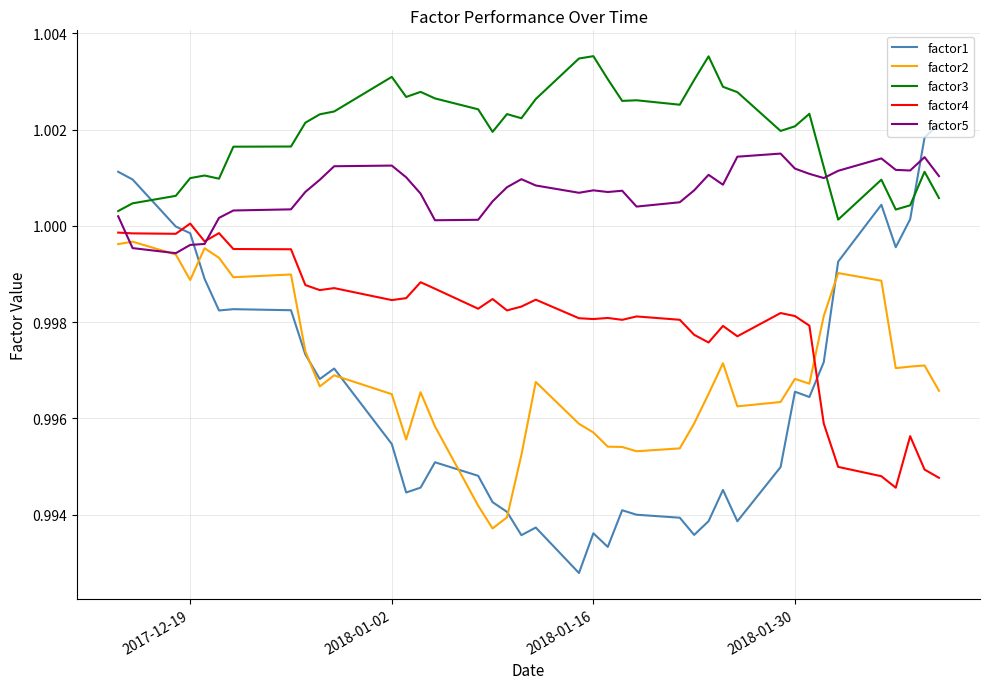

After their last crossing, which series has the higher values: factor4 or factor2?

factor2